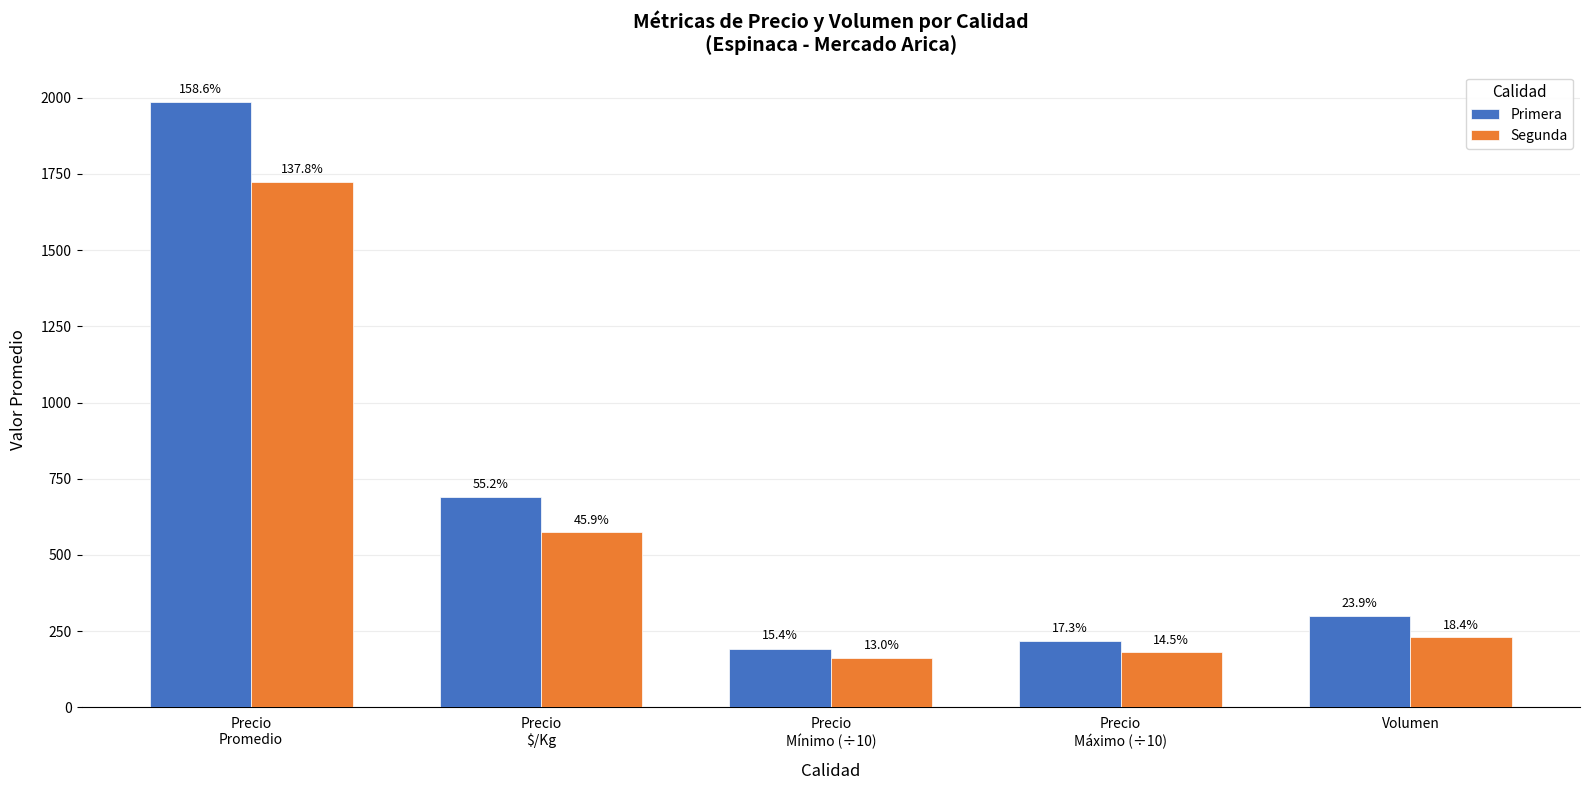

What is the total value across all series at Volumen?

529